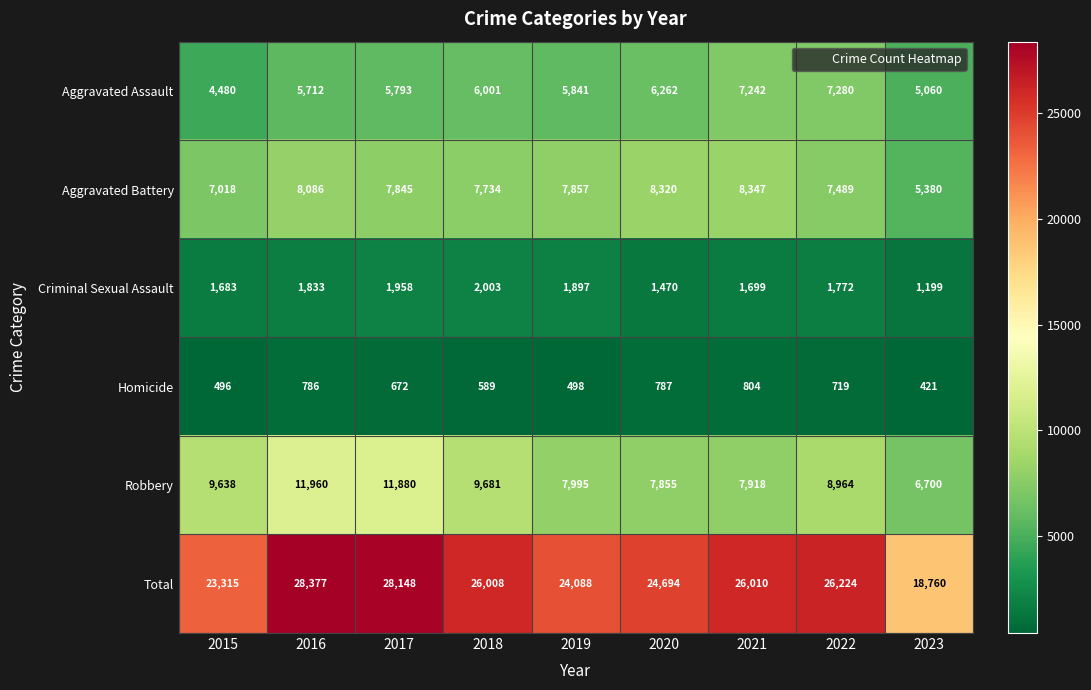

True or false: Robbery has a value of 7918 at 2021.

True